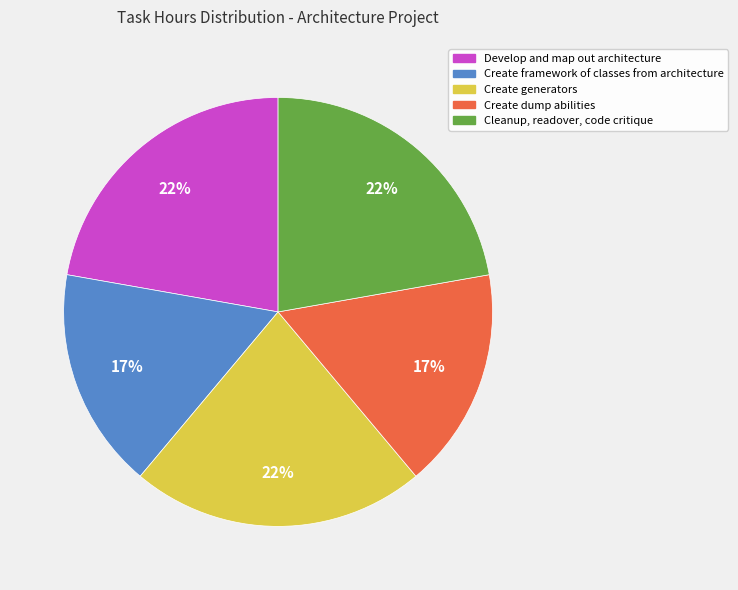

The Cleanup, readover, code critique slice represents 37% of the pie. True or false?

False